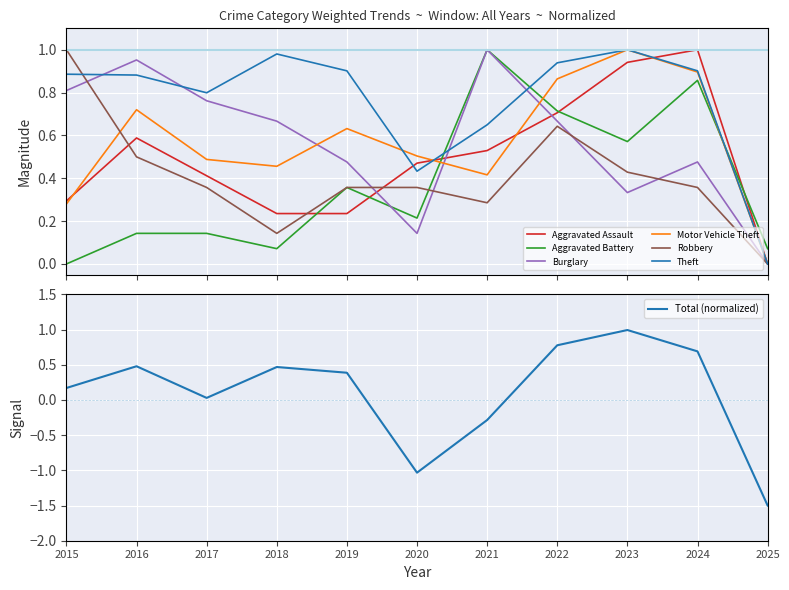

Reading left to right, extract all data points from this chart.

Aggravated Assault: 0.3	0.6	0.4	0.2	0.2	0.5	0.5	0.7	0.9	1.0	0.0
Aggravated Battery: 0.0	0.1	0.1	0.1	0.4	0.2	1.0	0.7	0.6	0.9	0.1
Burglary: 0.8	1.0	0.8	0.7	0.5	0.1	1.0	0.7	0.3	0.5	0.0
Motor Vehicle Theft: 0.3	0.7	0.5	0.5	0.6	0.5	0.4	0.9	1.0	0.9	0.0
Robbery: 1.0	0.5	0.4	0.1	0.4	0.4	0.3	0.6	0.4	0.4	0.0
Theft: 0.9	0.9	0.8	1.0	0.9	0.4	0.6	0.9	1.0	0.9	0.0